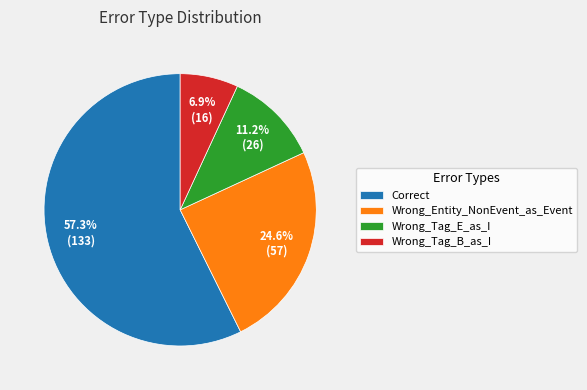

Is there a majority slice in this chart?

Yes